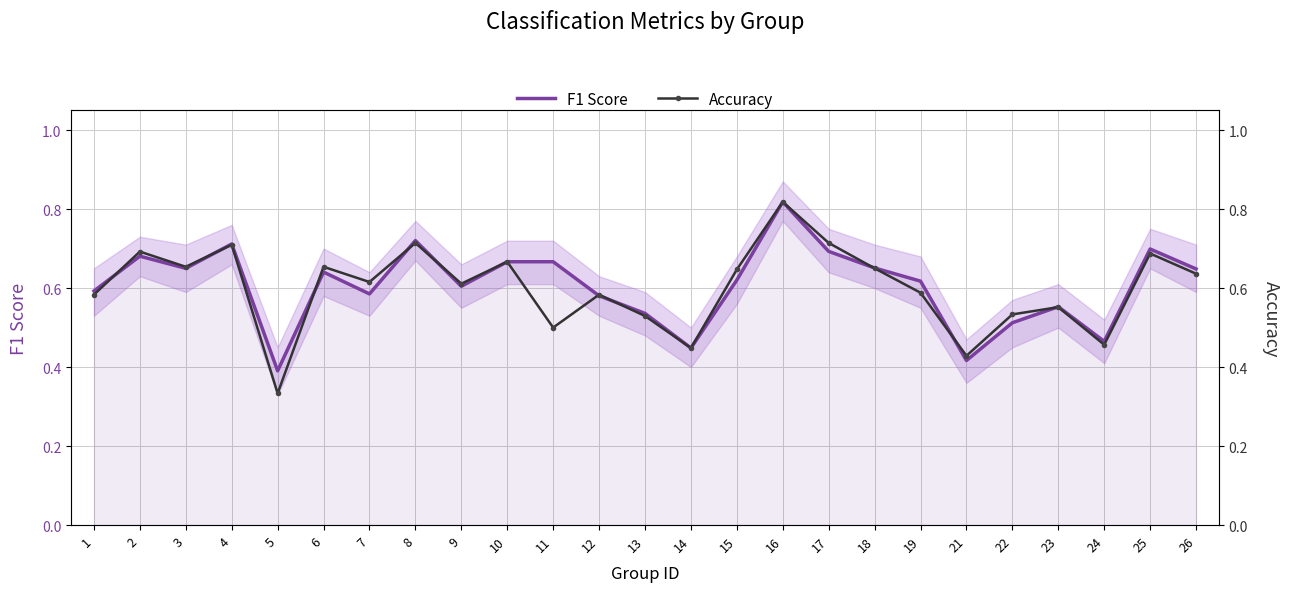

What is the value of the Accuracy point at the 9th from the left?

0.6